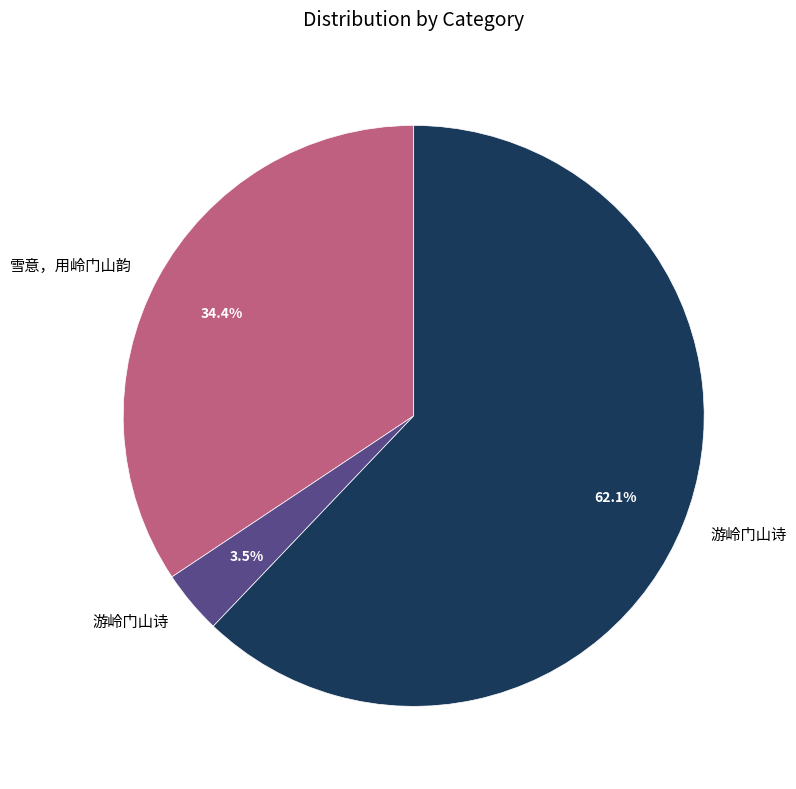

Does any single category account for the majority?

Yes